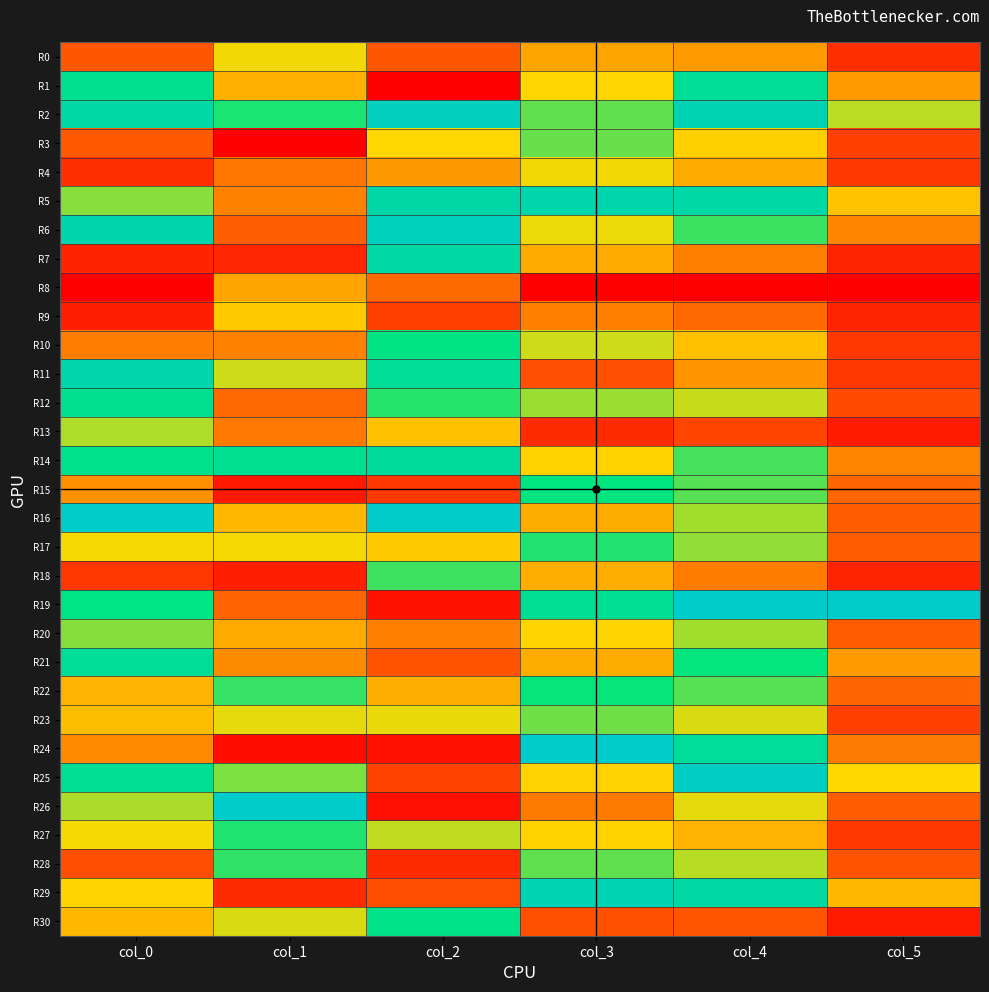

At how many categories does at least one series exceed 0?

6